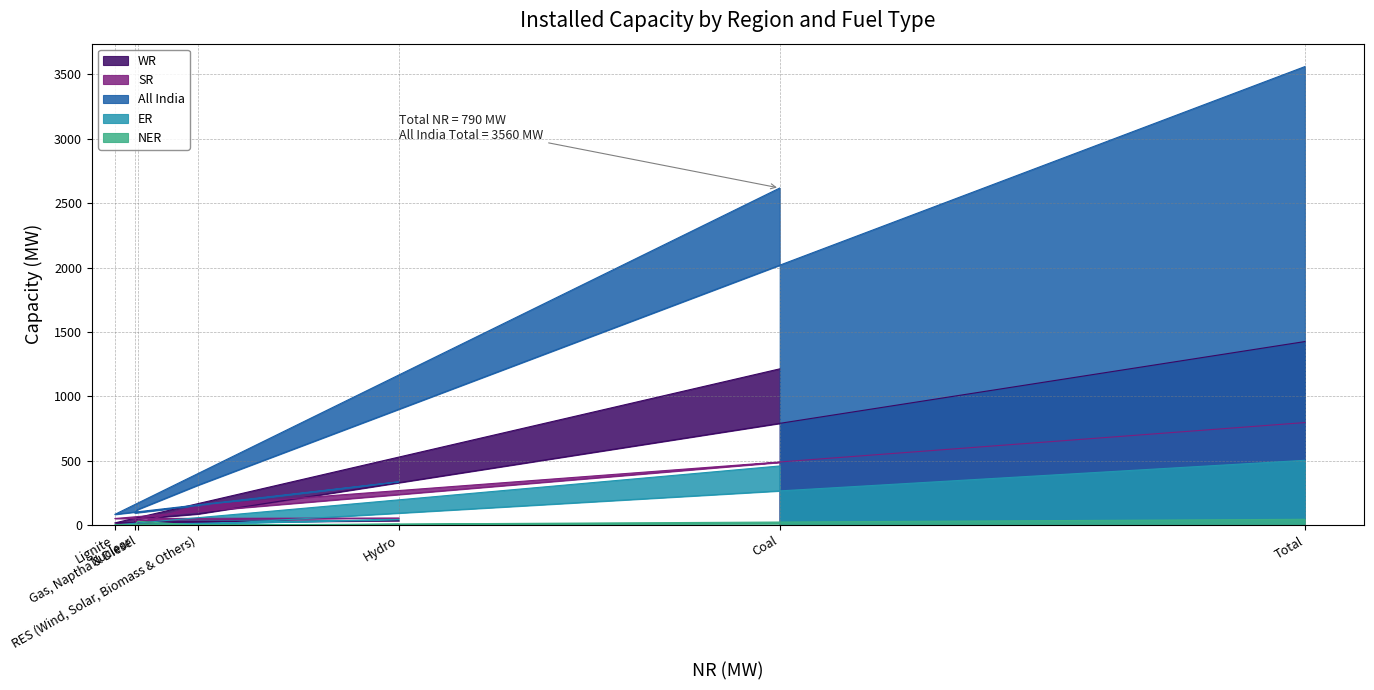

True or false: SR has a value of 155 at Coal.

False